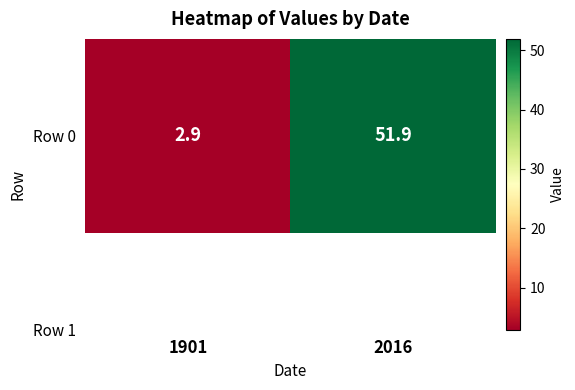

Reading left to right, list all the values displayed in this chart.

1901=2.9	2016=51.9